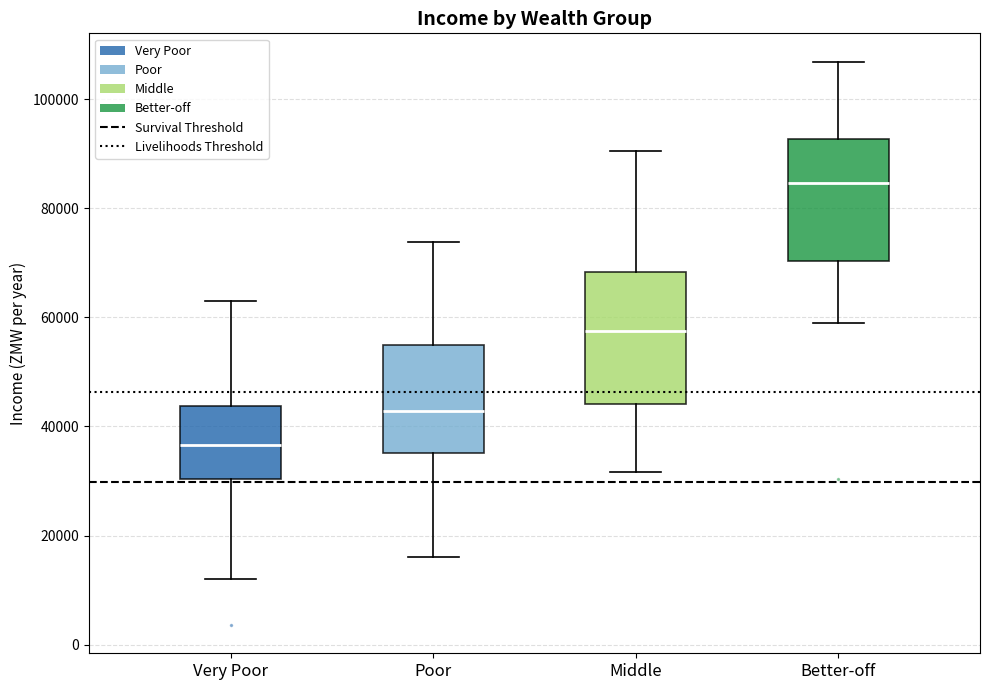

Where is the lower edge of the box for Better-off on the y-axis? The values are not printed on the chart, so give them approximately, as read against the axis.

70000